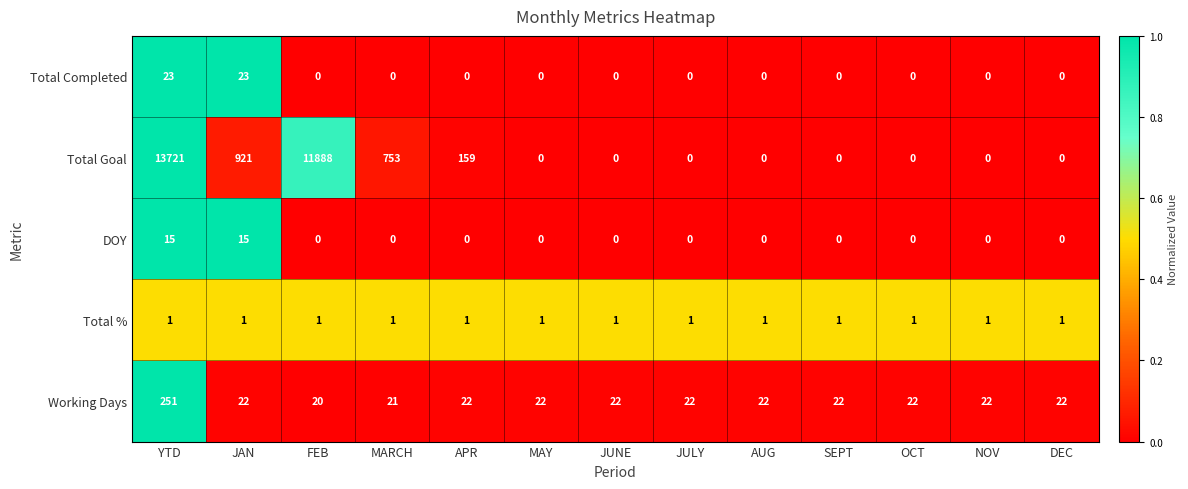

The Total Goal series shows 0 at MAY. True or false?

True